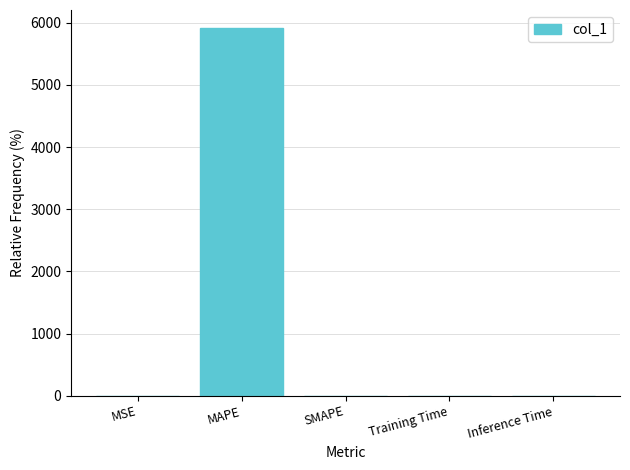

Is it true that the value at SMAPE is -3653.2?

False